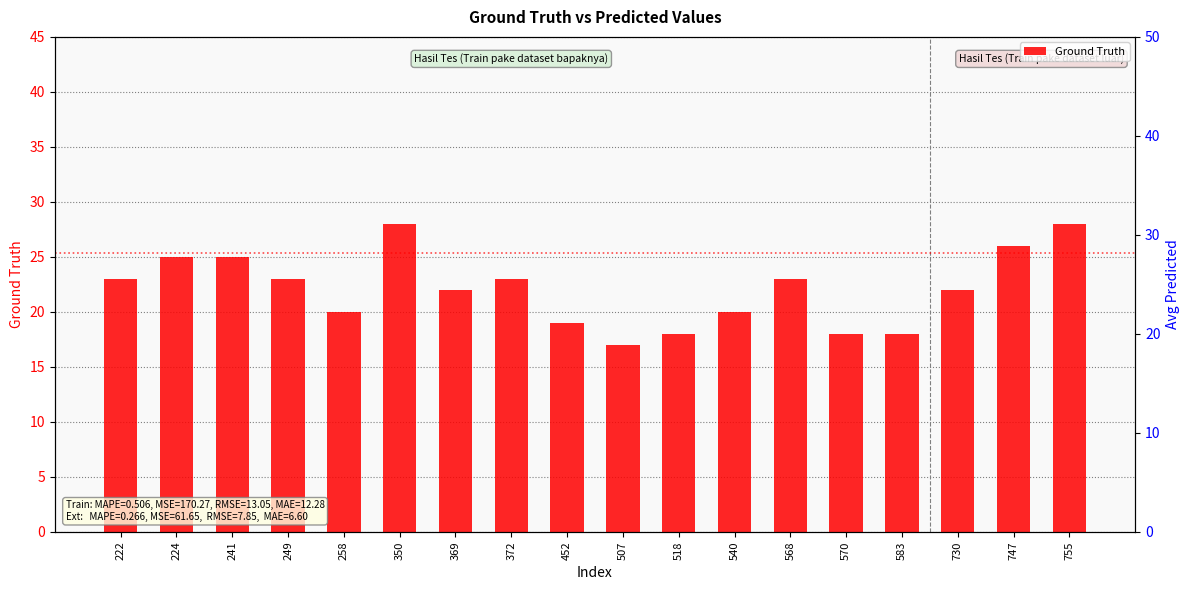

The value at 350 is 17. True or false?

False